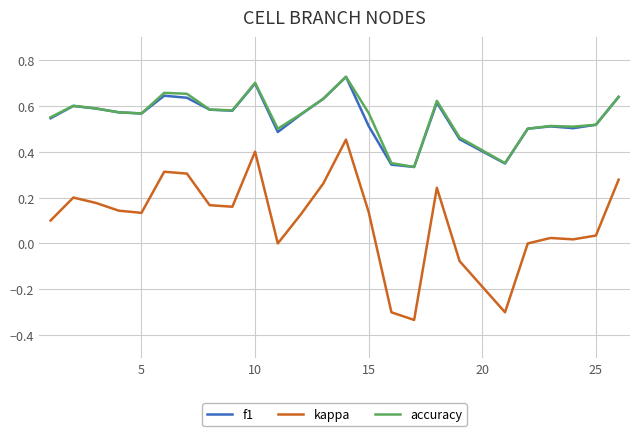

True or false: accuracy and kappa cross at least once.

False